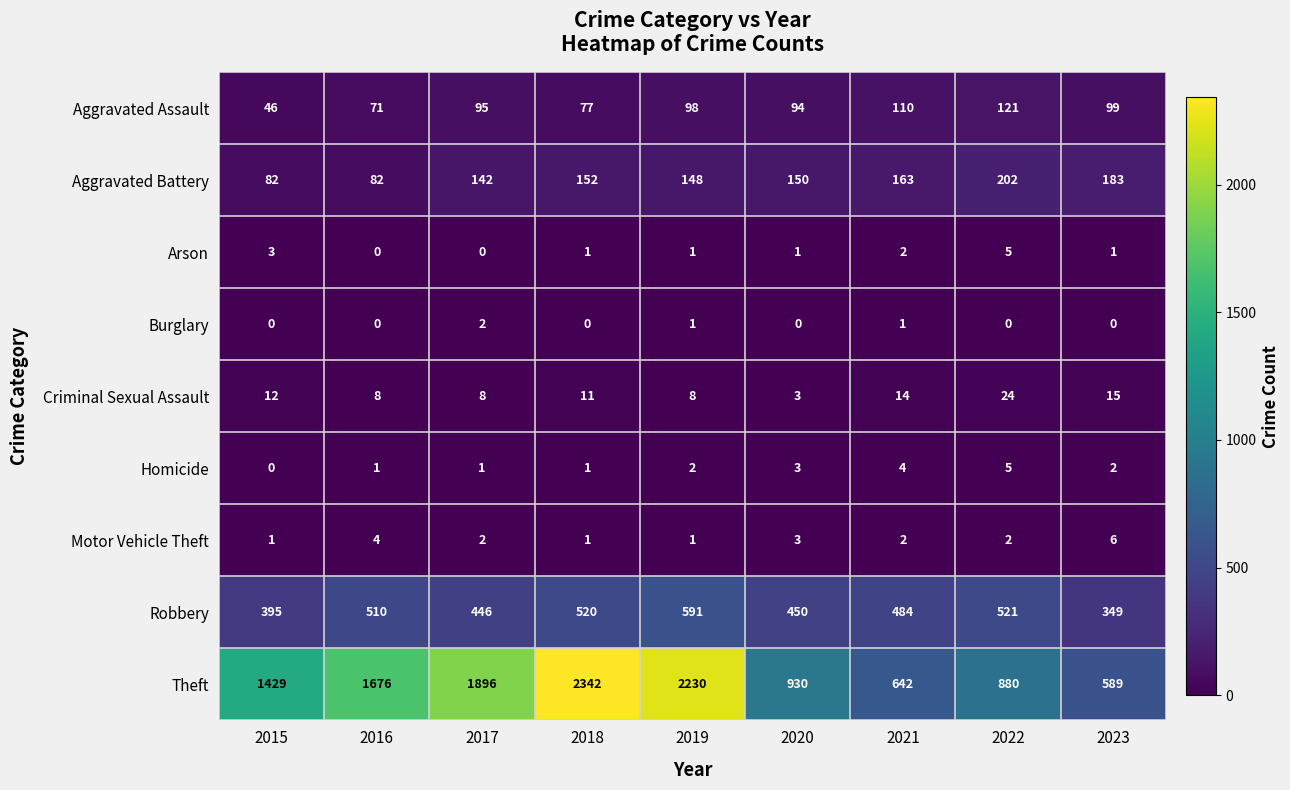

Rank the categories by Theft value from lowest to highest.

2023, 2021, 2022, 2020, 2015, 2016, 2017, 2019, 2018